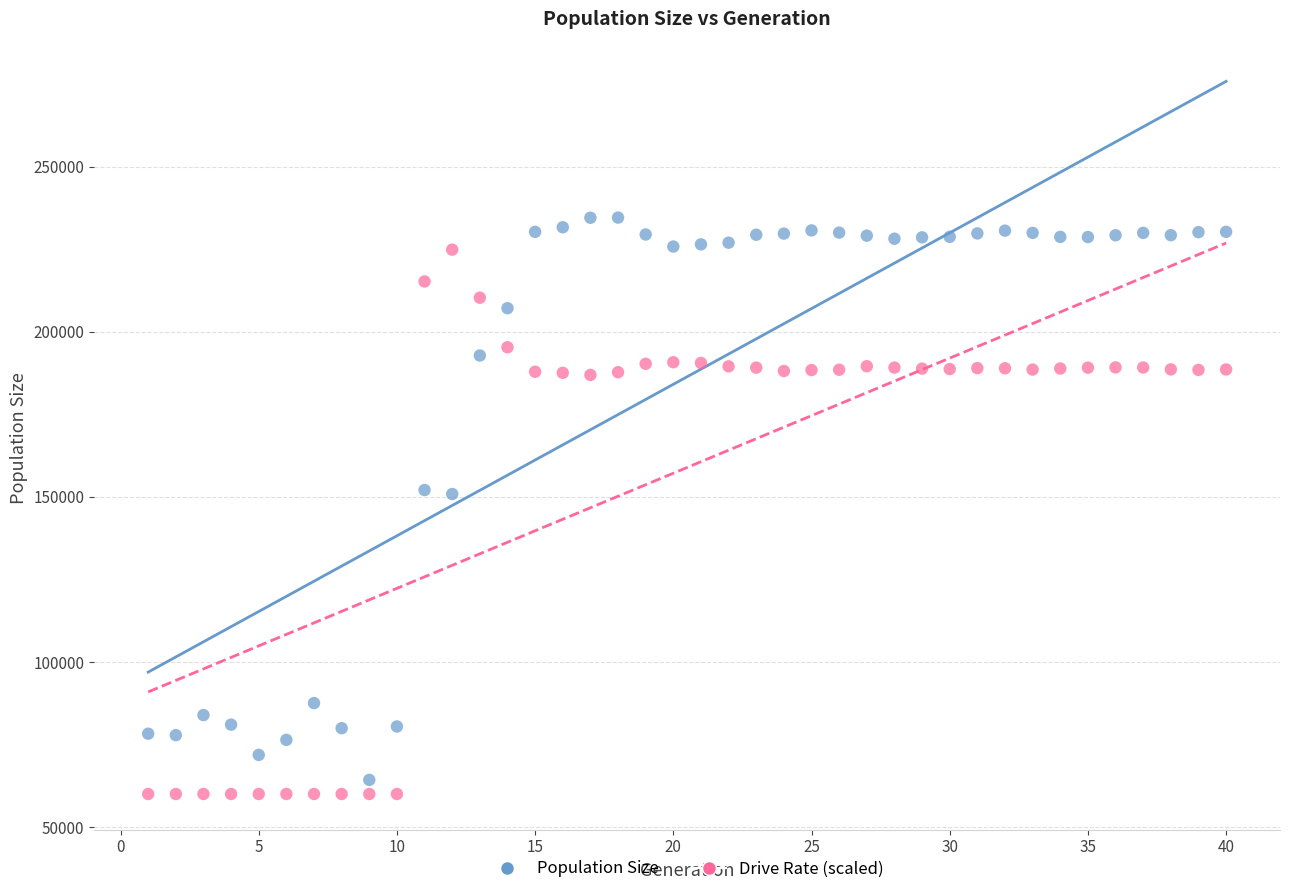

Which series has the largest Y range (max minus min)?

Population Size